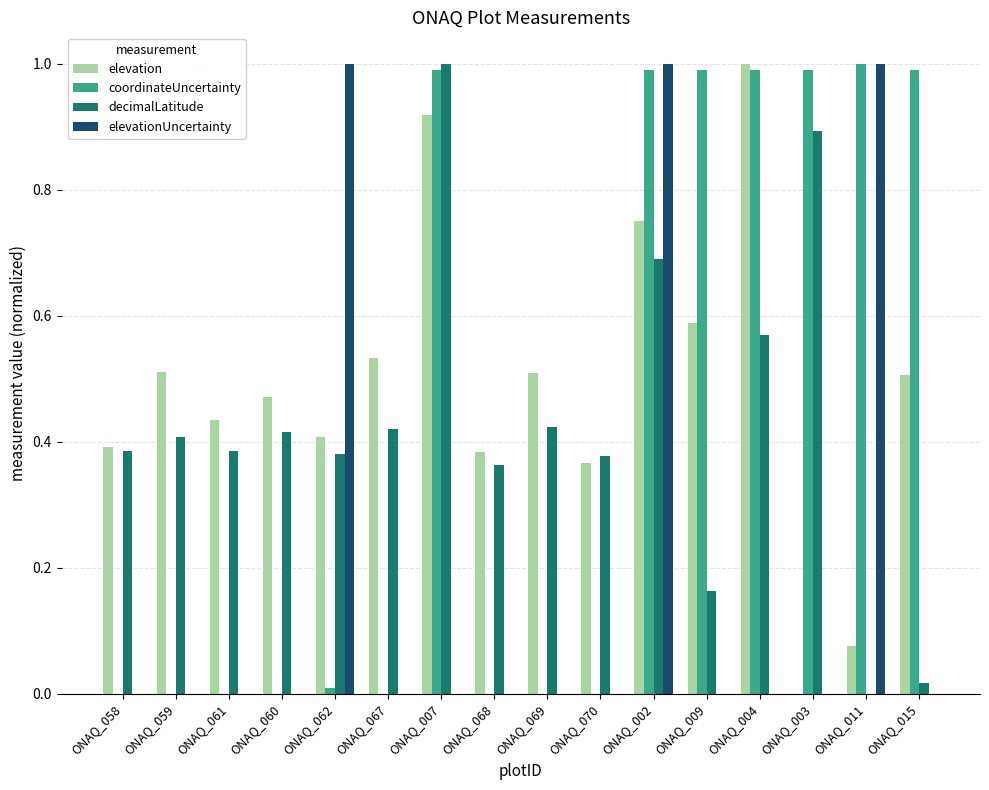

What is the sum of all coordinateUncertainty values?

7.0